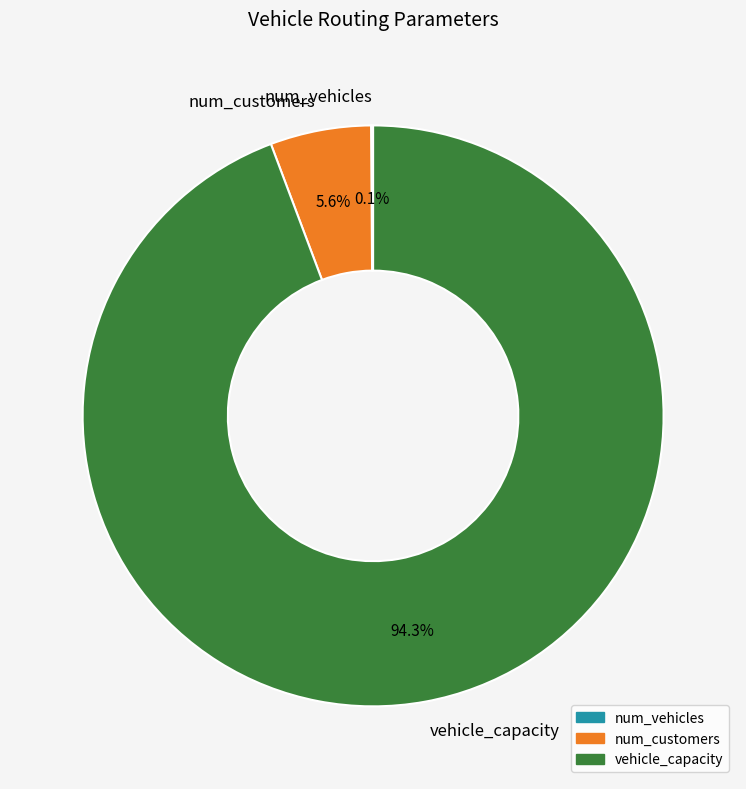

Which slice represents more than half of the pie?

vehicle_capacity